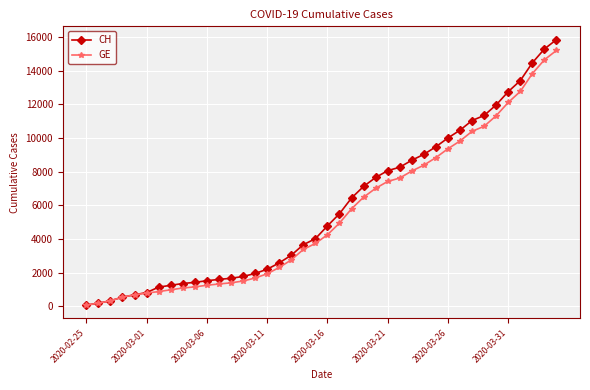

What is the value of the GE point at the 22nd from the left?

4944